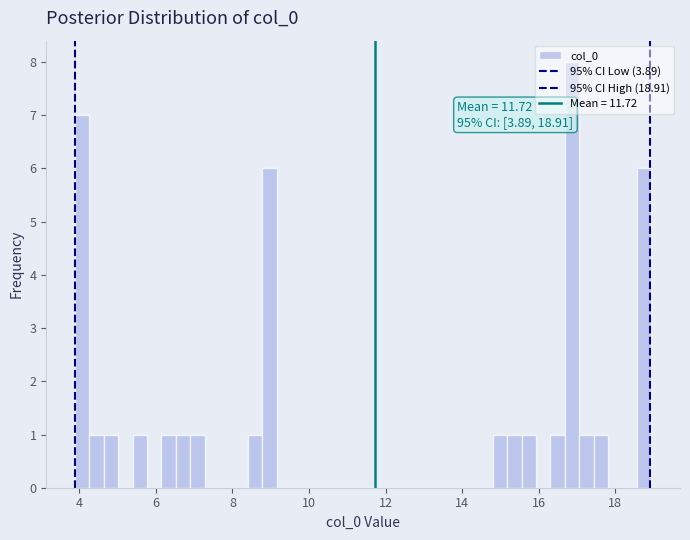

Read against the x-axis, roughly where is the centre of the tallest bar?

16.8